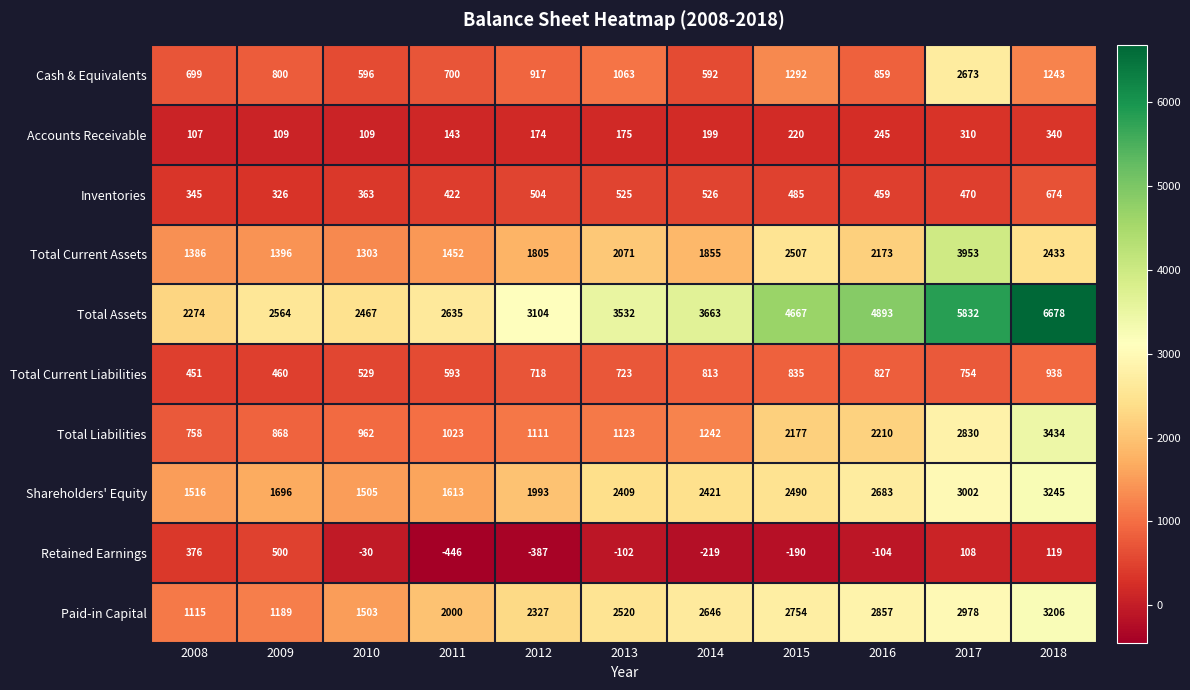

How many categories are shown in the chart?

11